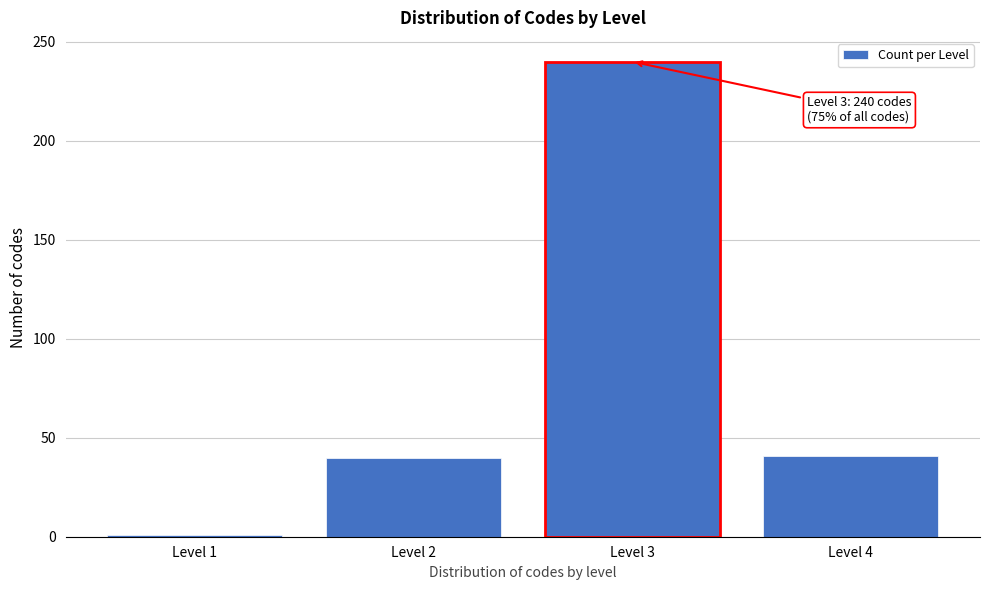

Which label corresponds to the smallest value in the chart?

Level 1